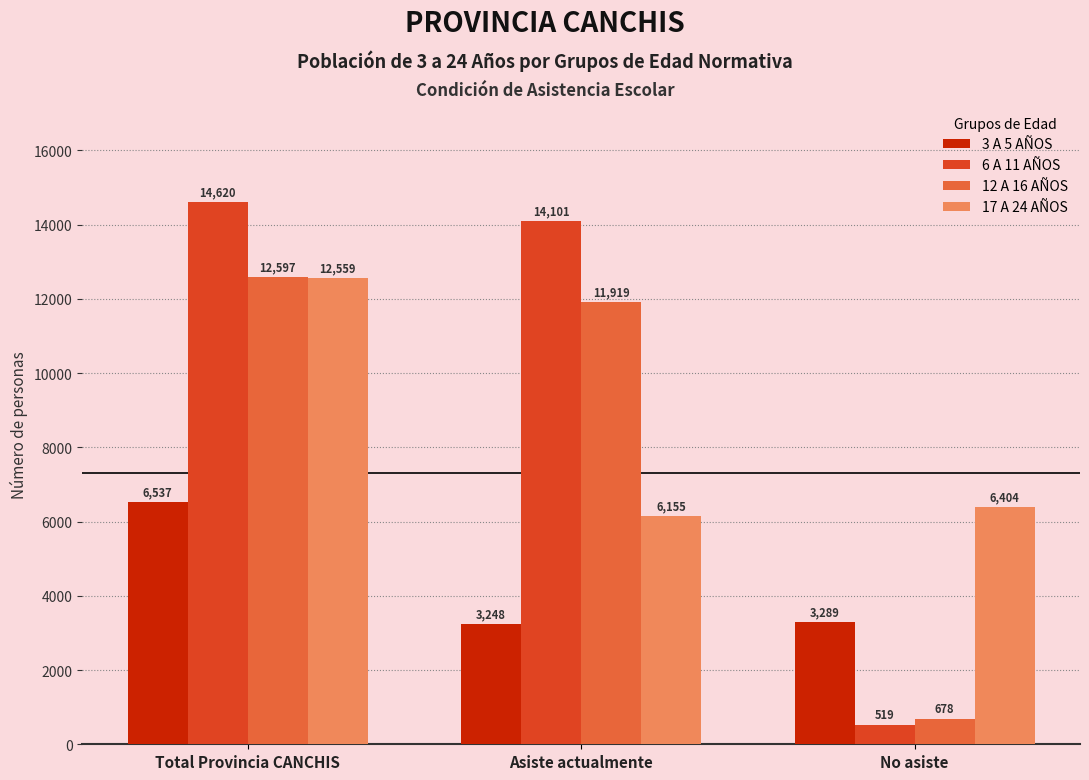

Count the number of categories in the chart.

3